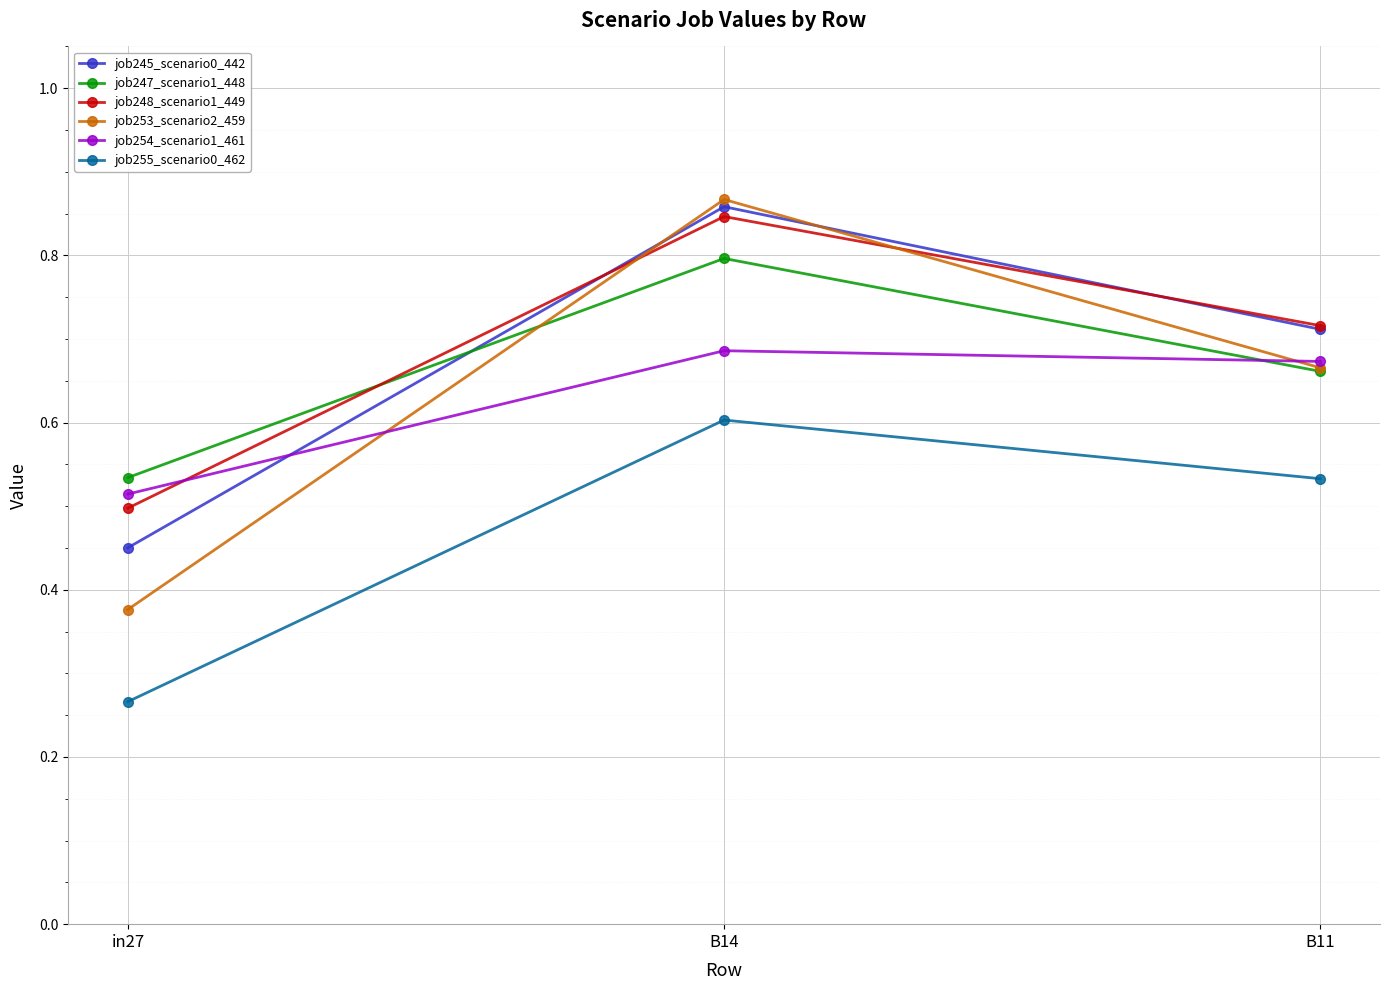

The job245_scenario0_442 series shows 0.5 at B11. True or false?

False